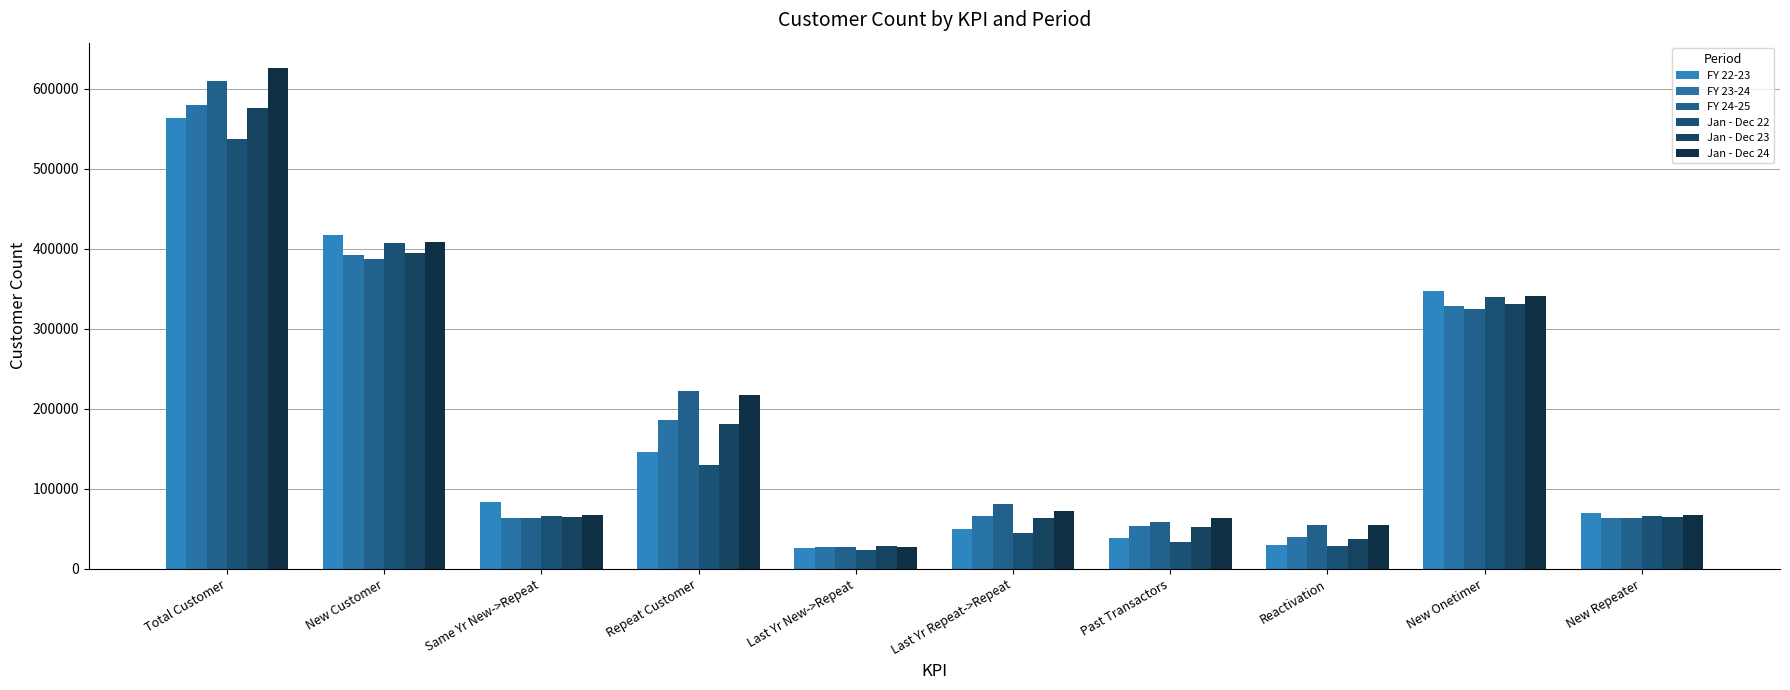

What is the sum of all Jan - Dec 23 values?

1793043